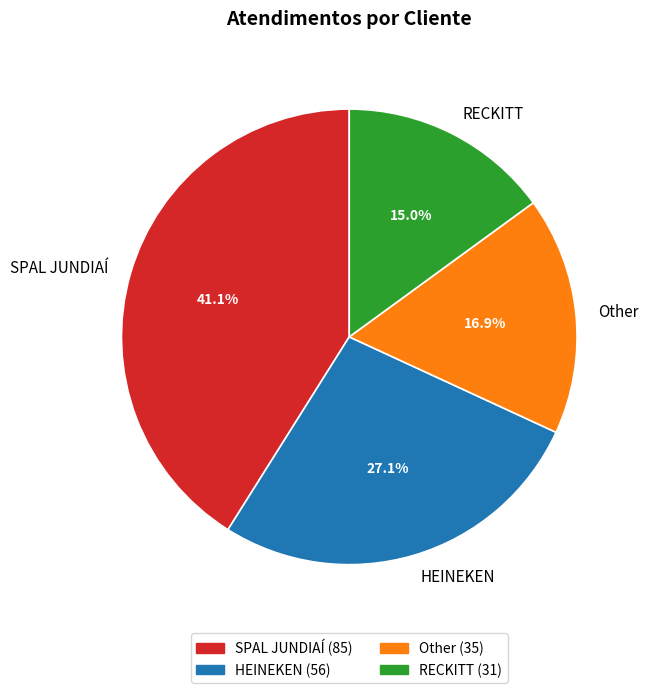

How many segments does this pie chart have?

4